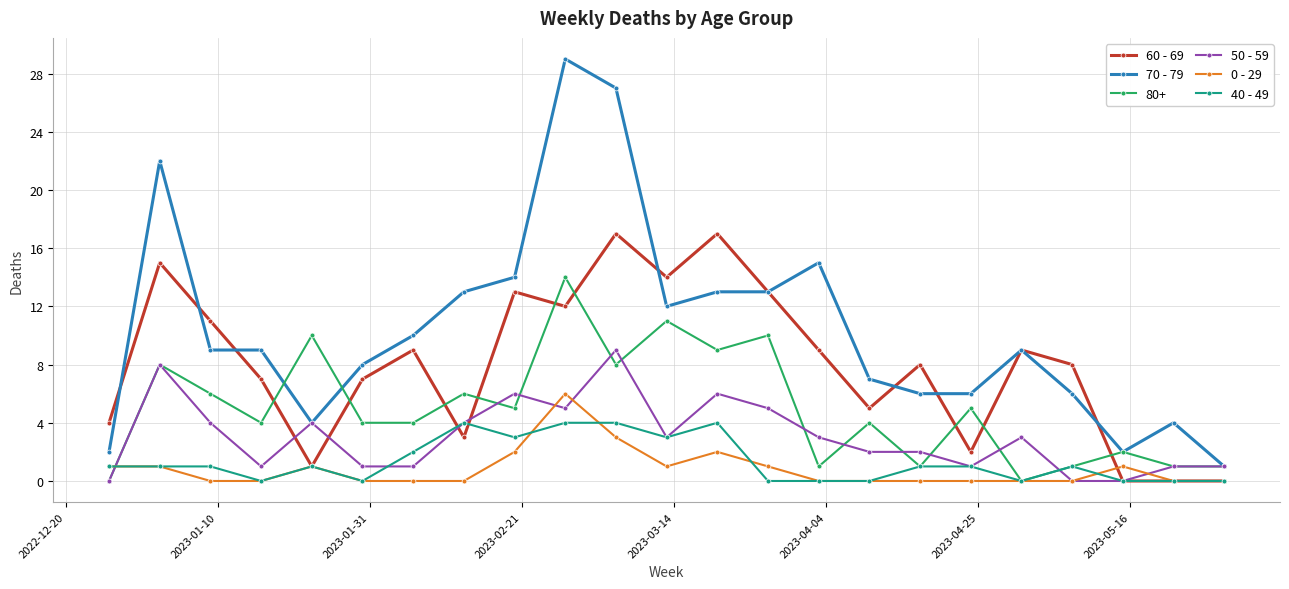

Which series has the largest total across all categories?

70 - 79